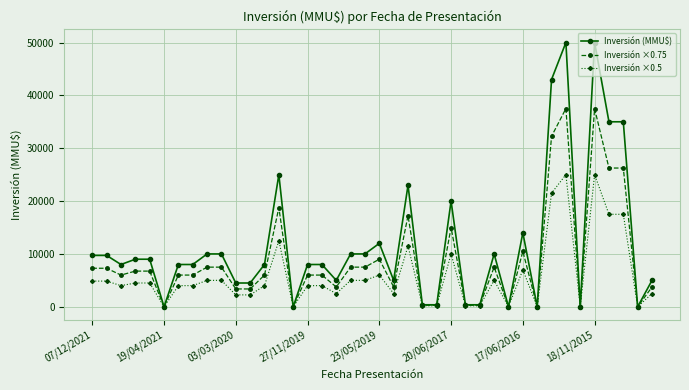

What is the value of the Inversión ×0.5 point at the 11th from the left?

2250.0